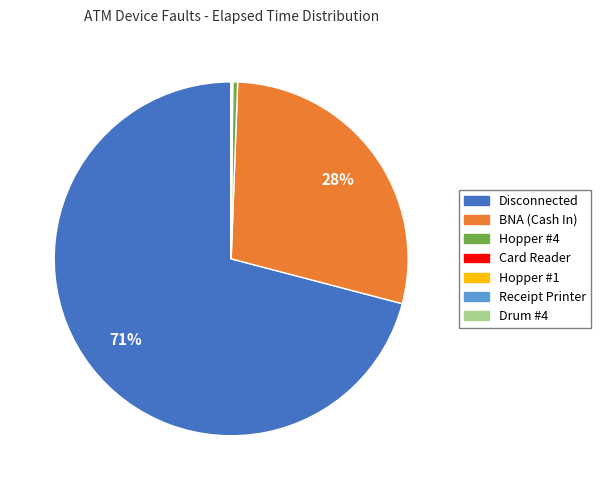

To the nearest percent, what is the average slice percentage?

14%